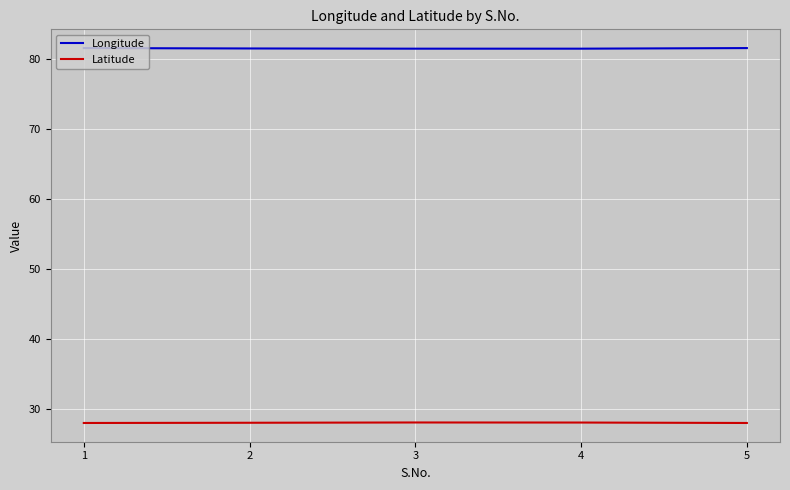

How many distinct data groups are displayed?

2